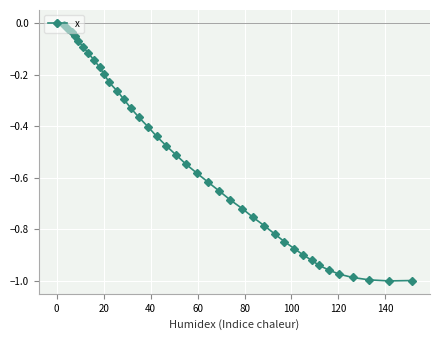

What is the difference between the maximum and minimum values?

1.0